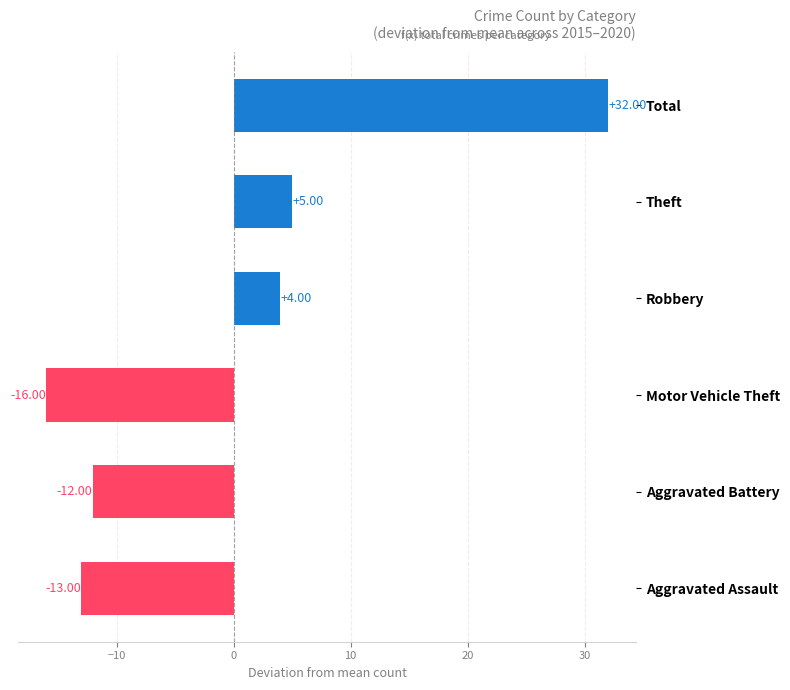

How many data points does each series have?

6